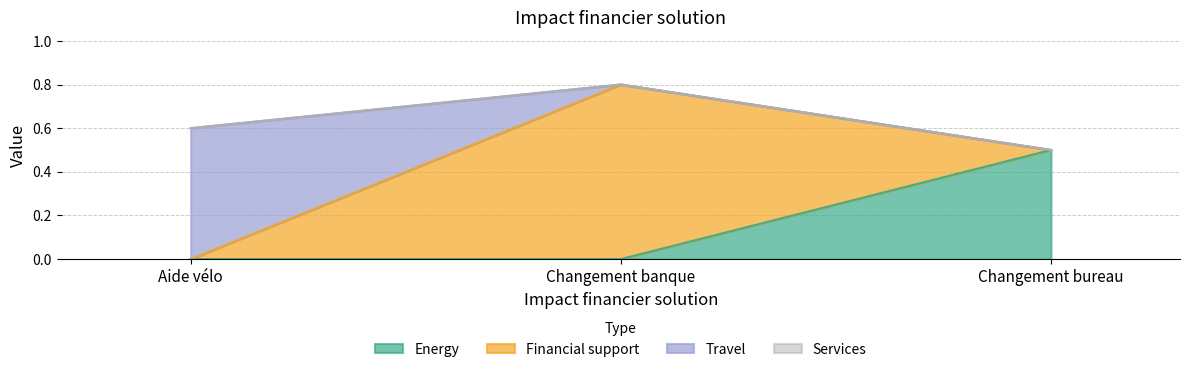

True or false: Travel has a value of -0.3 at Changement bureau.

False